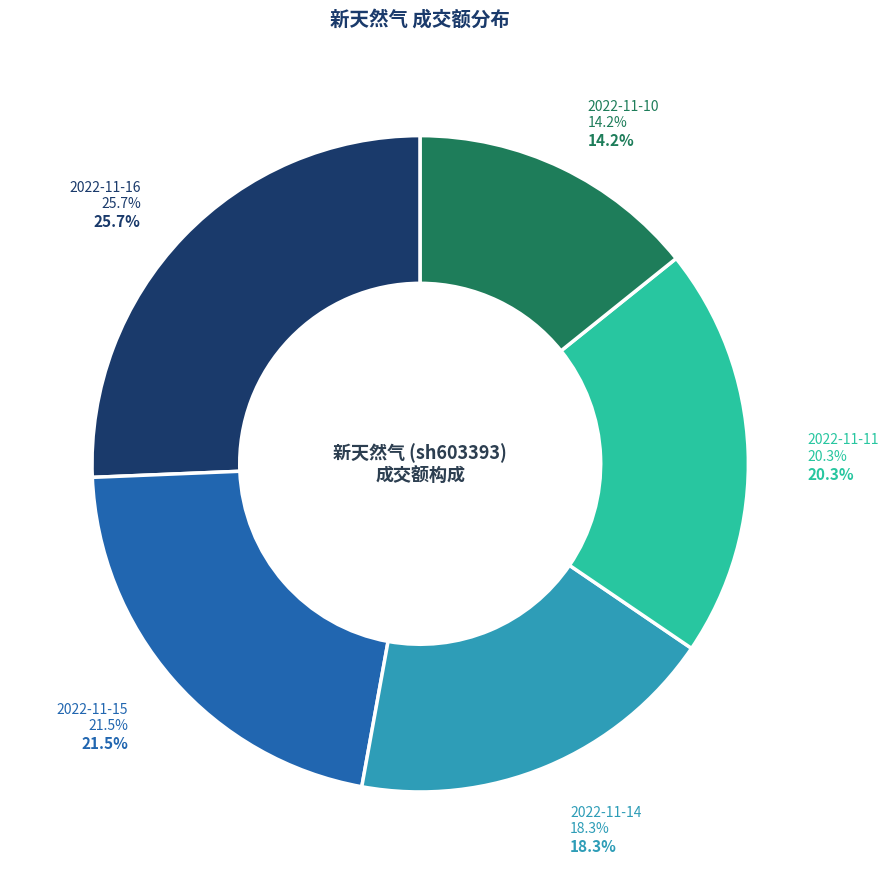

To the nearest percent, what is the combined percentage of 2022-11-16 and 2022-11-15?

47%